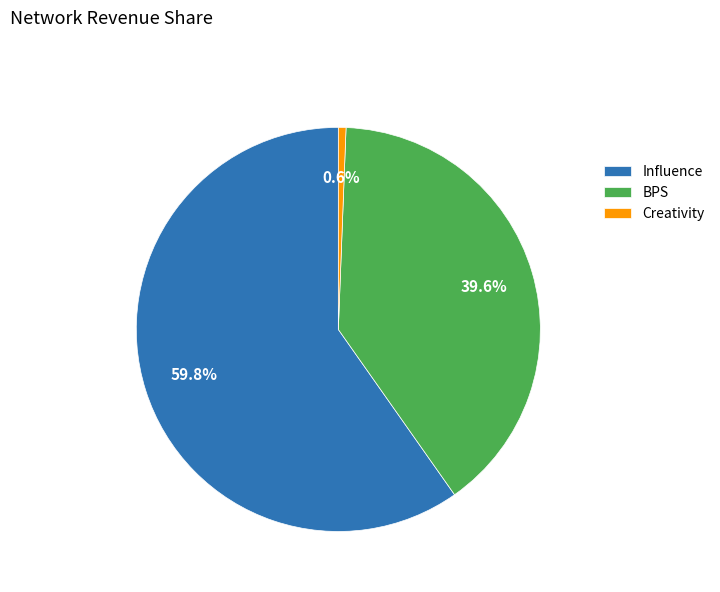

Is there a majority slice in this chart?

Yes